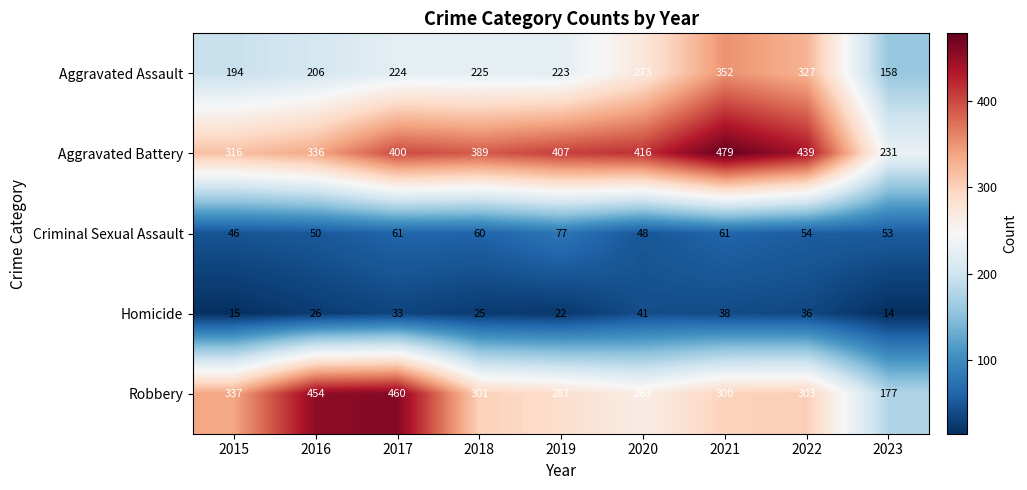

Which series has the largest range (max minus min)?

Robbery